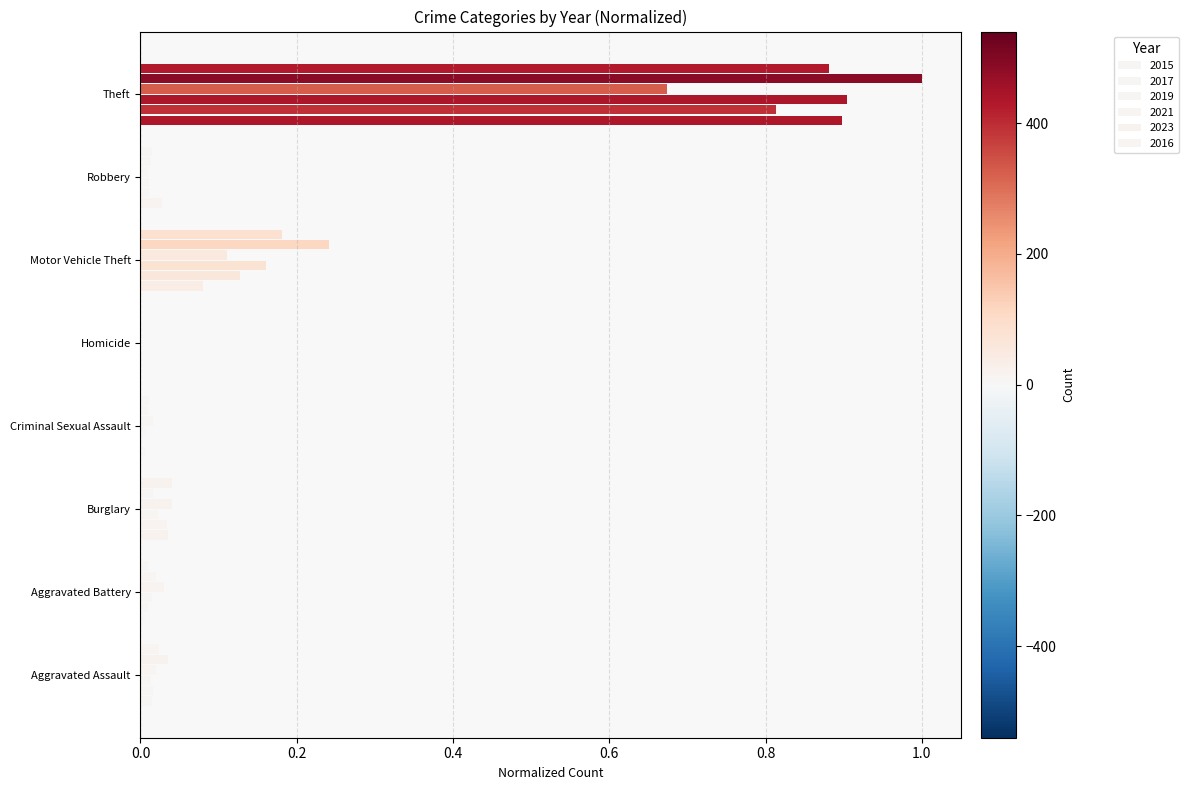

The 2016 series shows 0.3 at Motor Vehicle Theft. True or false?

False